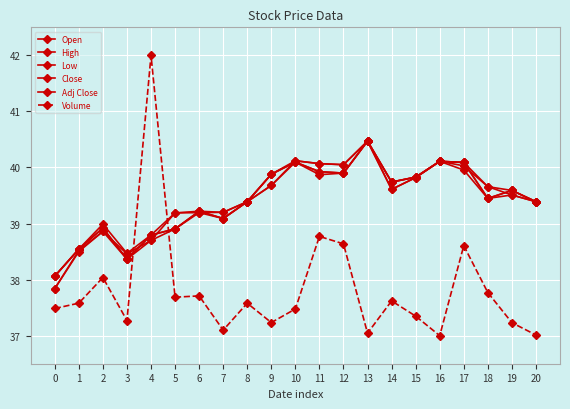

How many interior local valleys does the Open series have?

3